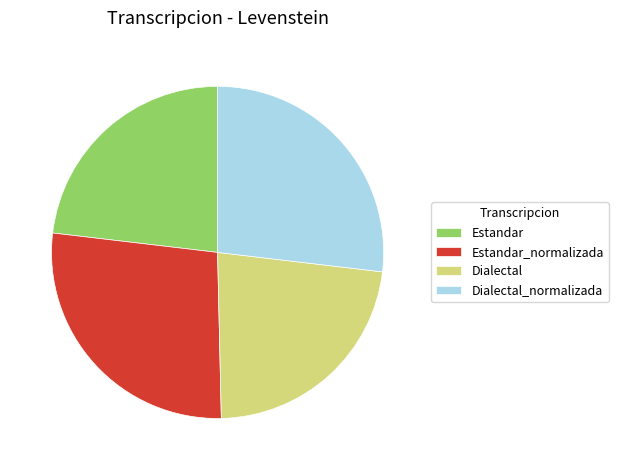

Does any single category account for the majority?

No